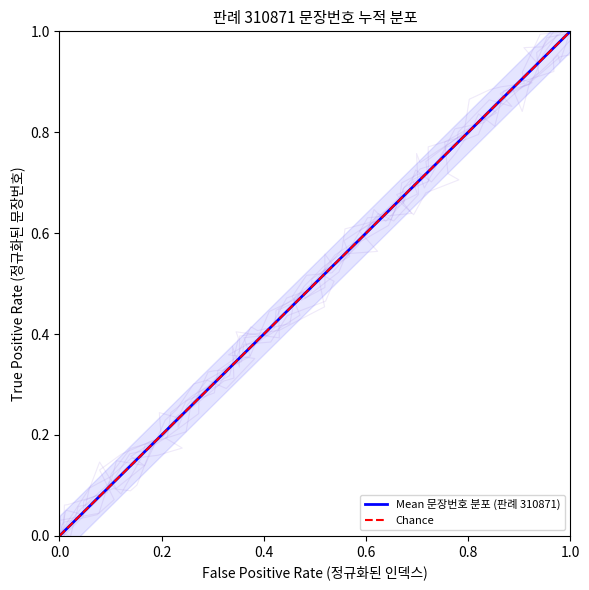

True or false: the data shows 0.6 at 16.

False